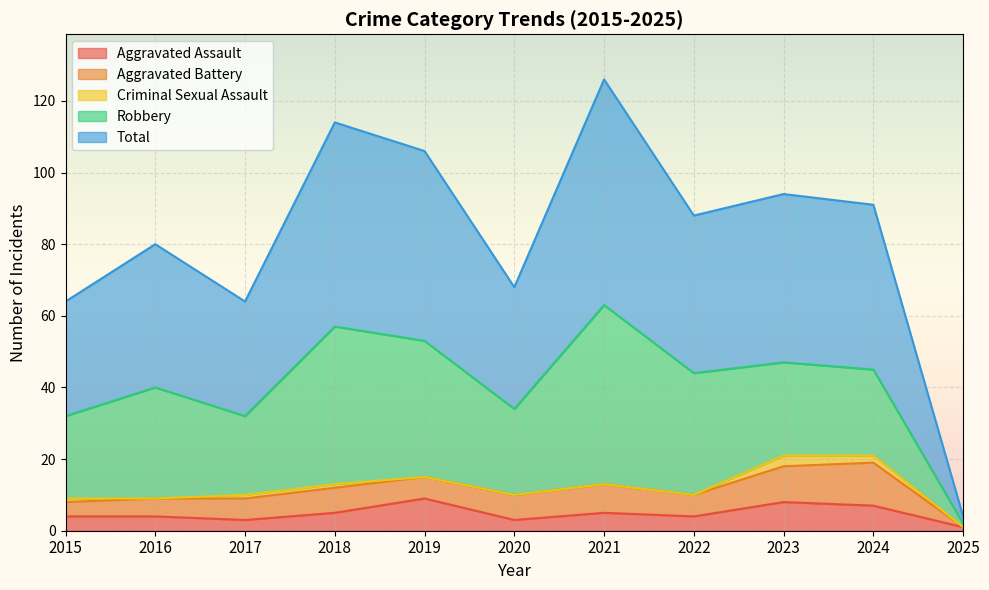

What is the sum of all Robbery values?

317